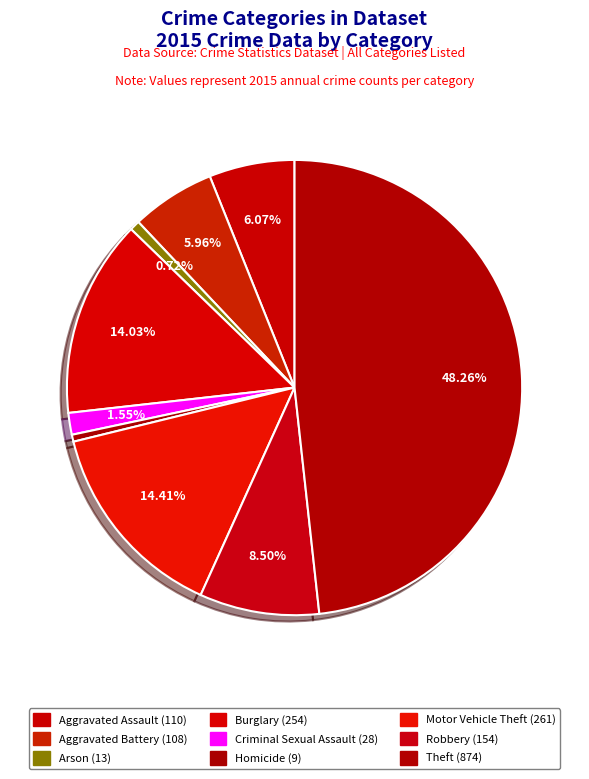

How many slices are in this pie chart?

9